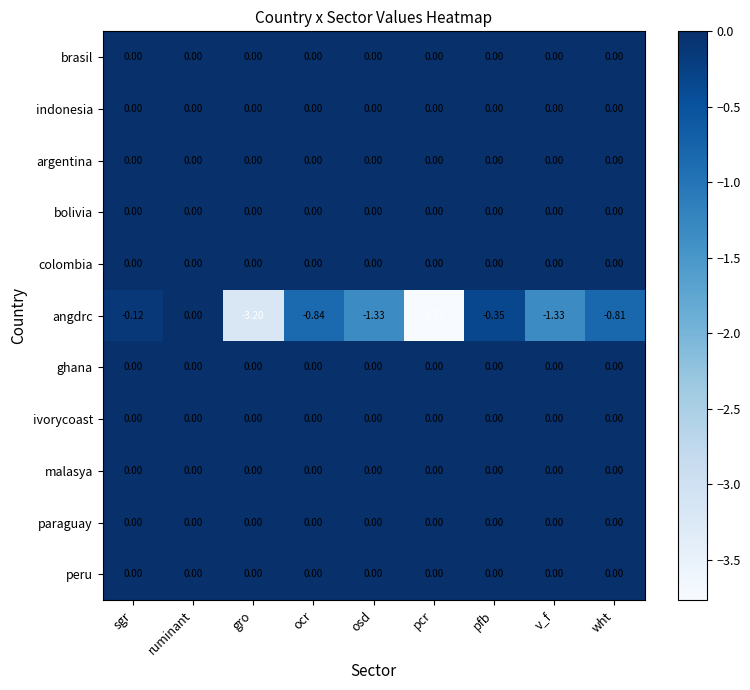

At how many categories does at least one series exceed -1?

9